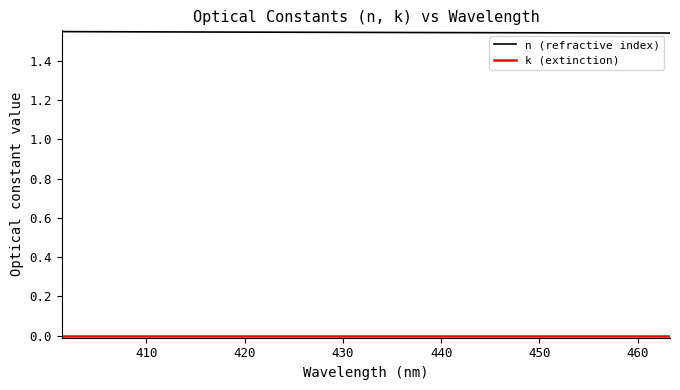

Which series has the largest total across all categories?

n (refractive index)